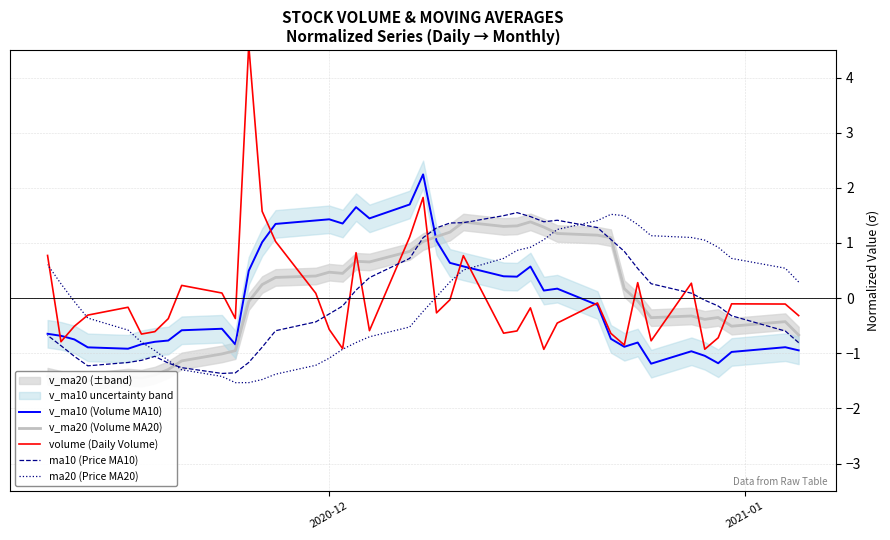

Which series ends up on top after the final intersection of volume (Daily Volume) and ma10 (Price MA10)?

volume (Daily Volume)